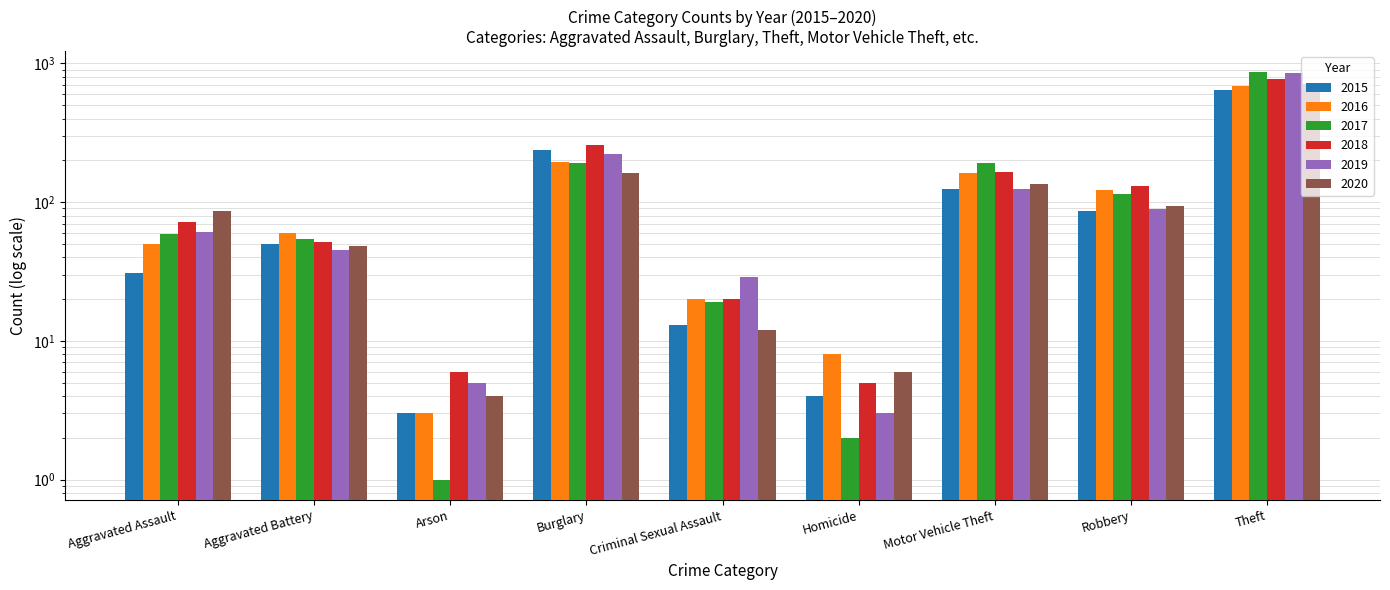

At which label does 2018 reach its minimum?

Homicide